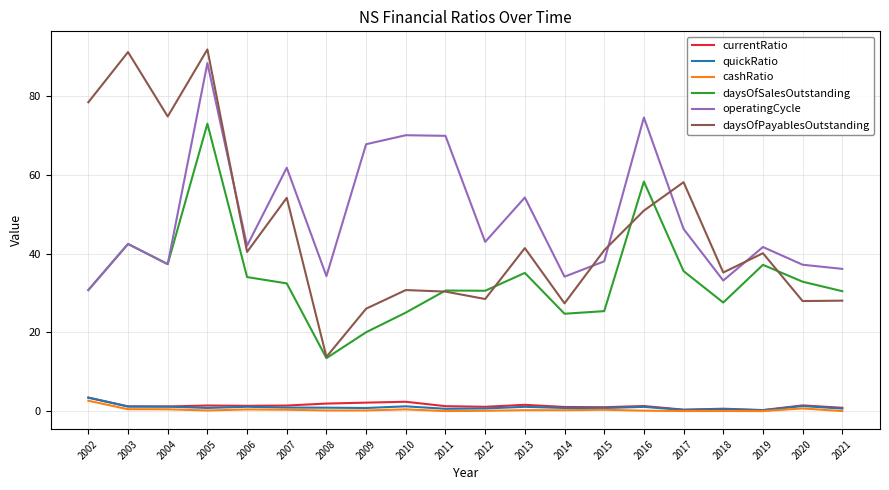

The value of cashRatio at 2019 is 0.0. True or false?

True